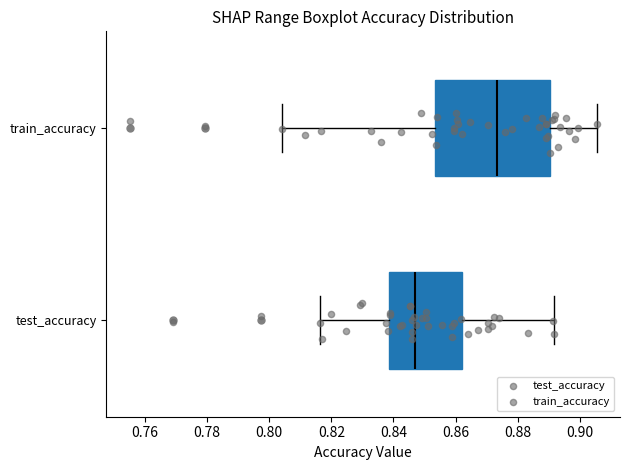

Reading bottom to top, read every box against the x-axis: the position of its median line, the range the box covers, and the ends of its whiskers. The values are not printed on the chart, so give them approximately, as read against the axis.

test_accuracy: median 0.846, box 0.838 to 0.862, whiskers 0.816 to 0.892
train_accuracy: median 0.874, box 0.854 to 0.890, whiskers 0.804 to 0.906